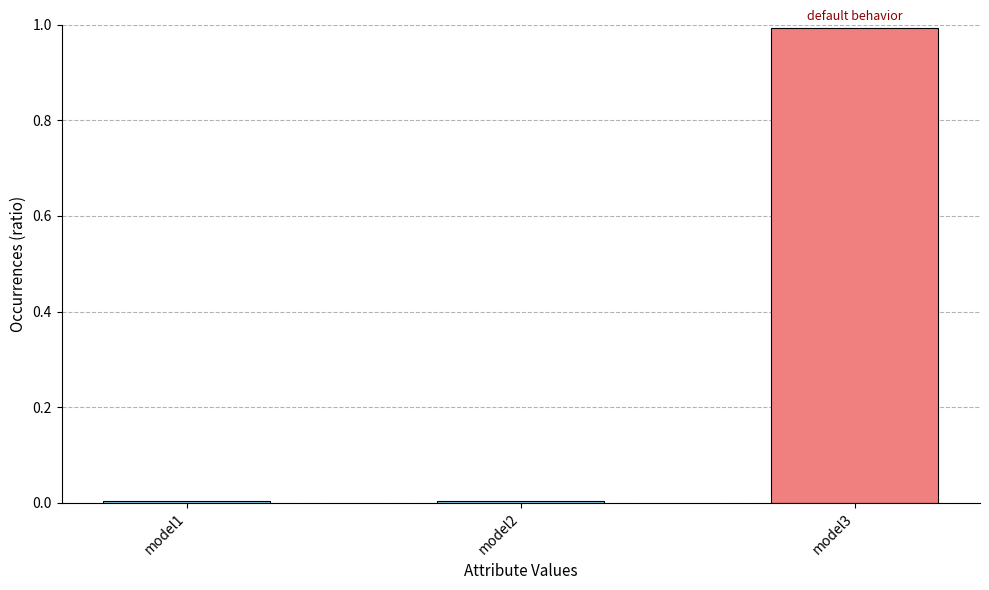

What is the average value?

0.3